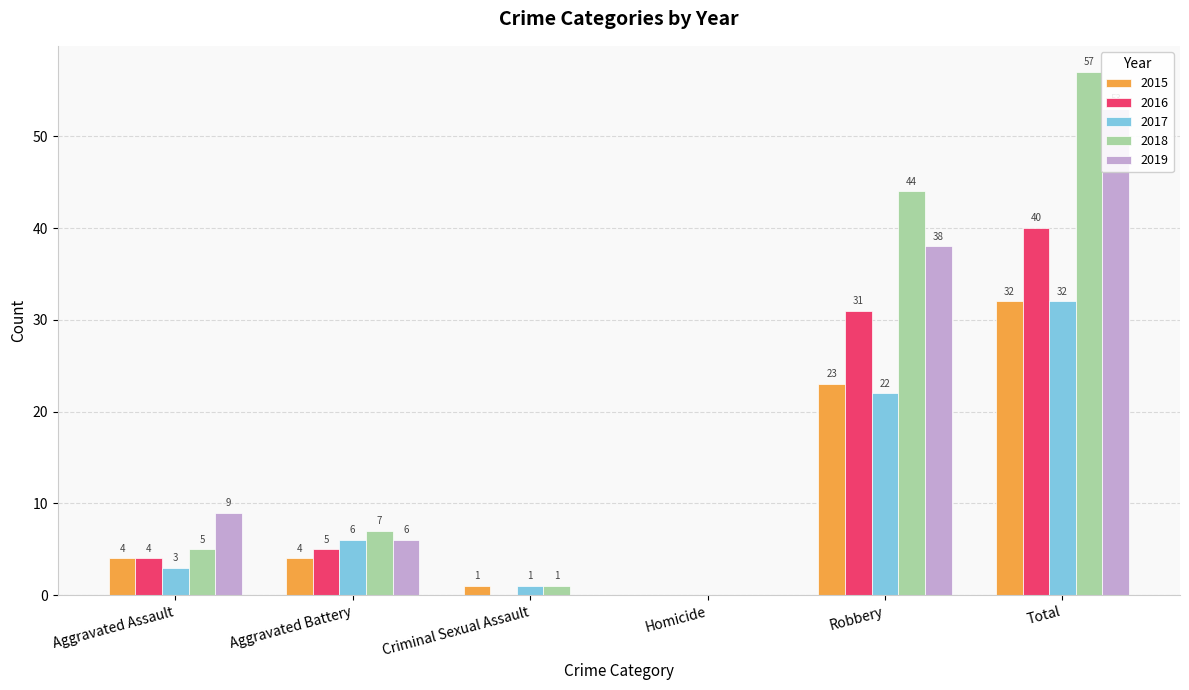

Reading left to right, what are all the values shown in this chart?

2015: Aggravated Assault=4	Aggravated Battery=4	Criminal Sexual Assault=1	Homicide=0	Robbery=23	Total=32
2016: Aggravated Assault=4	Aggravated Battery=5	Criminal Sexual Assault=0	Homicide=0	Robbery=31	Total=40
2017: Aggravated Assault=3	Aggravated Battery=6	Criminal Sexual Assault=1	Homicide=0	Robbery=22	Total=32
2018: Aggravated Assault=5	Aggravated Battery=7	Criminal Sexual Assault=1	Homicide=0	Robbery=44	Total=57
2019: Aggravated Assault=9	Aggravated Battery=6	Criminal Sexual Assault=0	Homicide=0	Robbery=38	Total=53